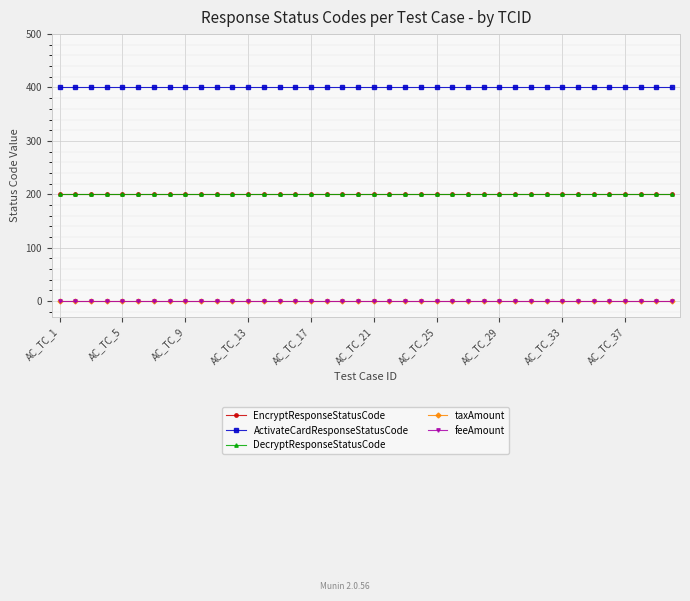

Which series has the largest total across all categories?

ActivateCardResponseStatusCode